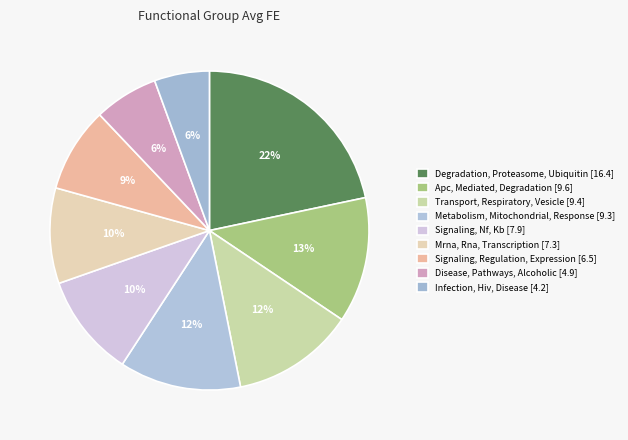

Does Metabolism, Mitochondrial, Response account for over 50% of the chart?

No